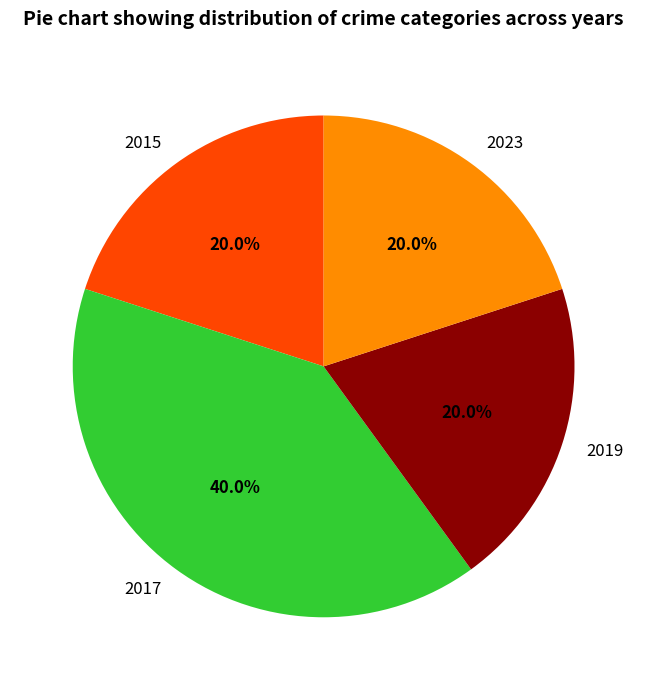

To the nearest percent, what percentage of the pie is 2017?

40%